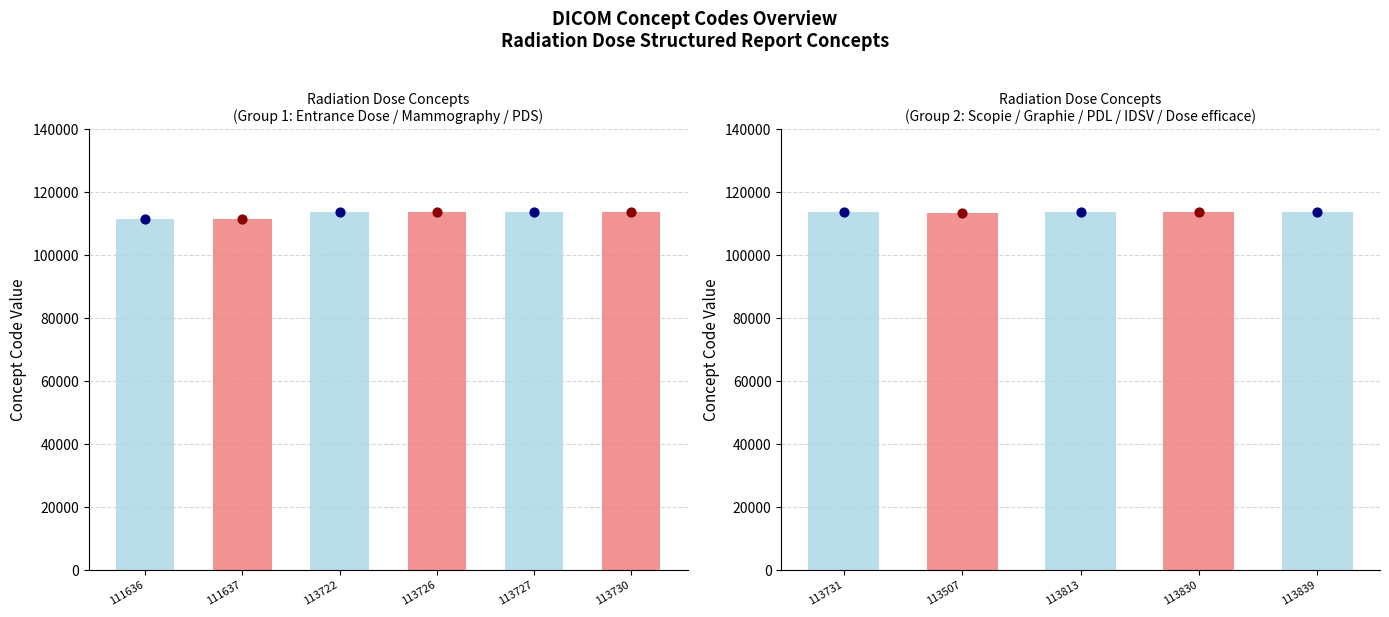

Which has a higher value, 113830 or 113813?

113830